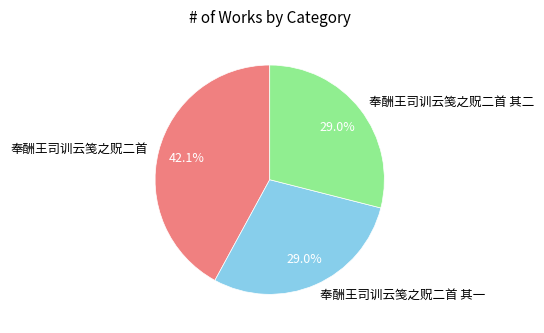

Does 奉酬王司训云笺之贶二首 其一 represent more than half of the total?

No